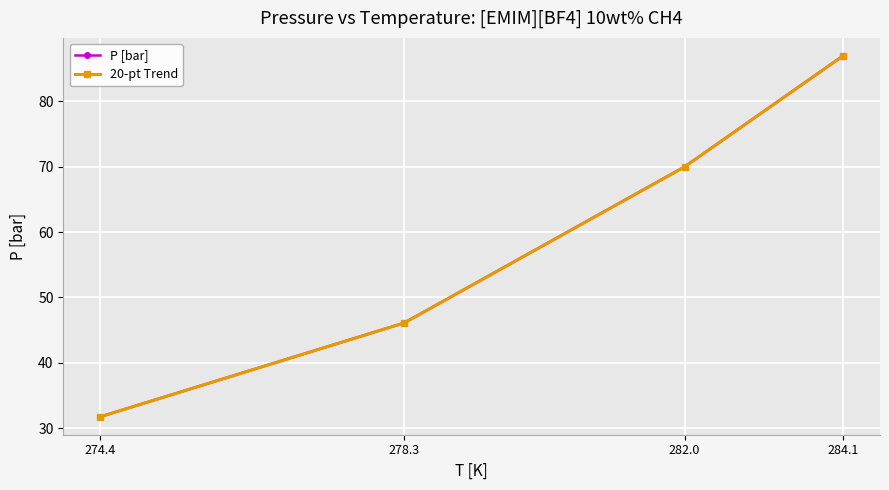

Reading left to right, transcribe all the data shown in this chart.

P [bar]: 274.4=31.7	278.3=46.1	282.0=70.0	284.1=87.0
20-pt Trend: 274.4=31.7	278.3=46.1	282.0=70.0	284.1=87.0